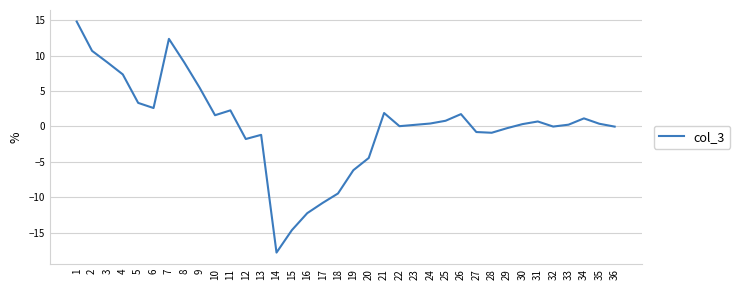

What is the ratio of the value at 3 to the value at 7?

0.7